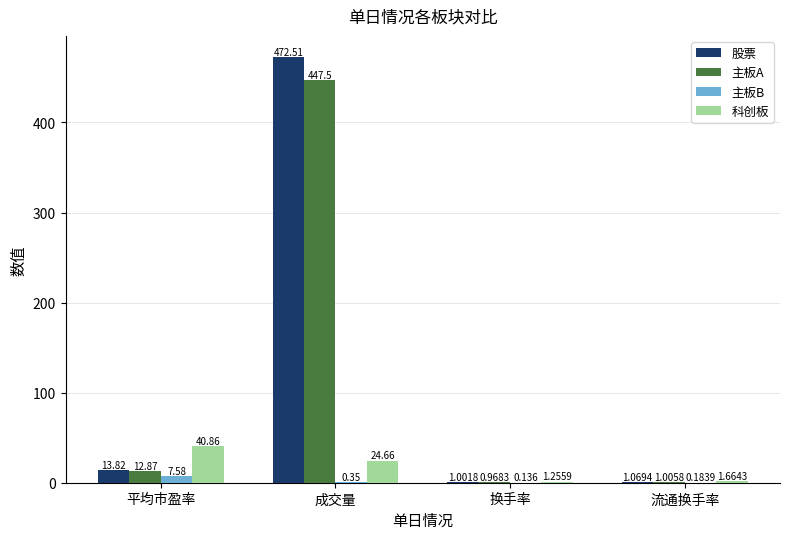

Read the 股票 value at 成交量.

472.5